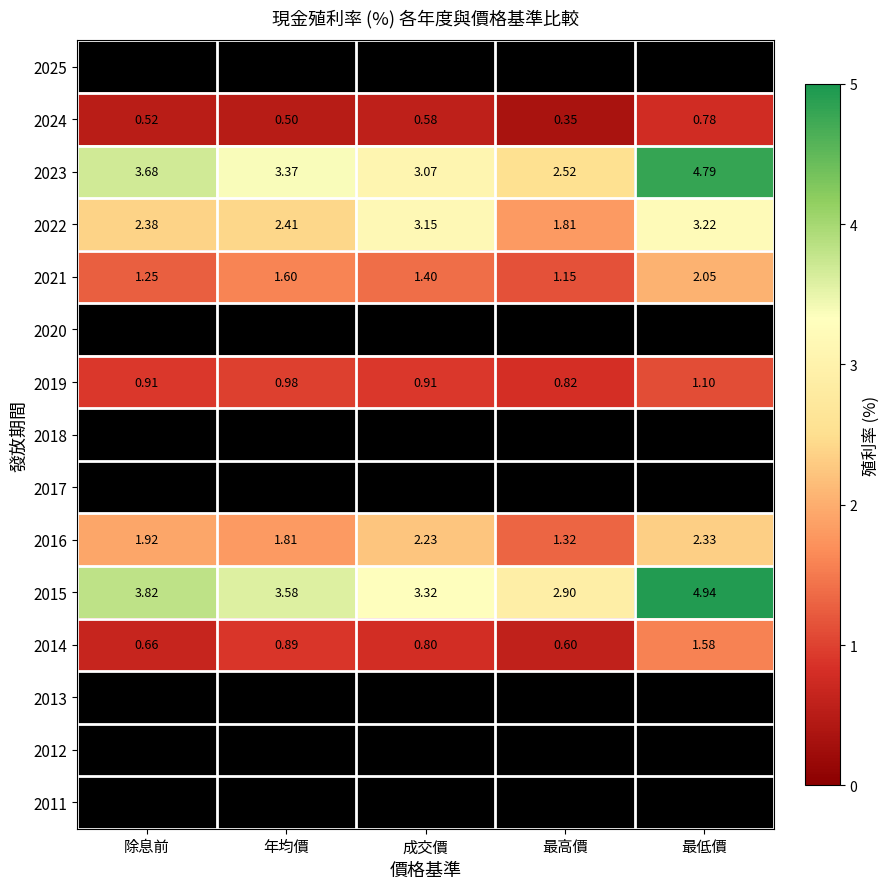

Which has a higher value, 除息前 or 最低價?

最低價